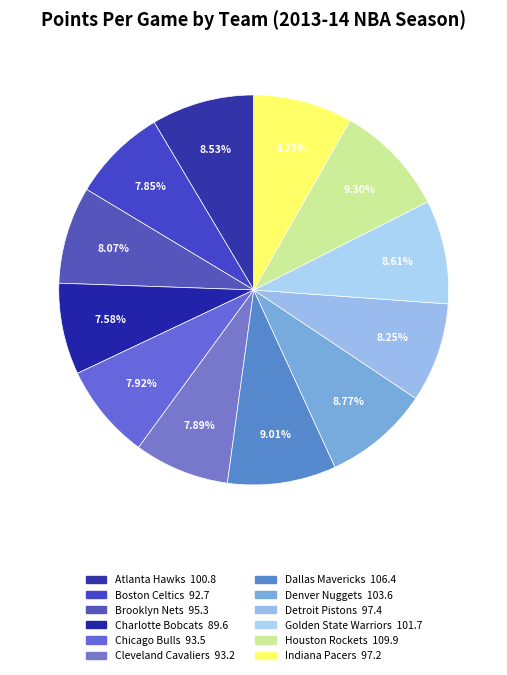

To the nearest percent, what is the average slice percentage?

8%